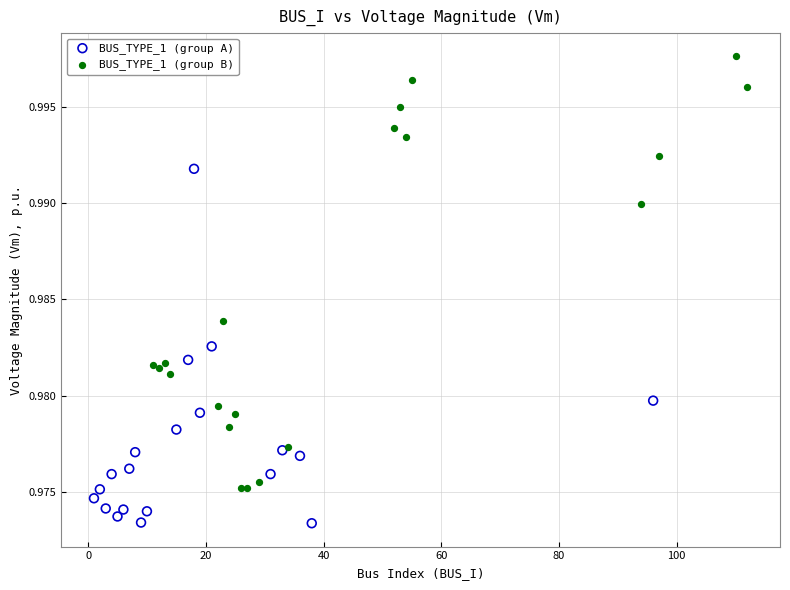

Which series has the widest spread of Y values?

BUS_TYPE_1 (group B)